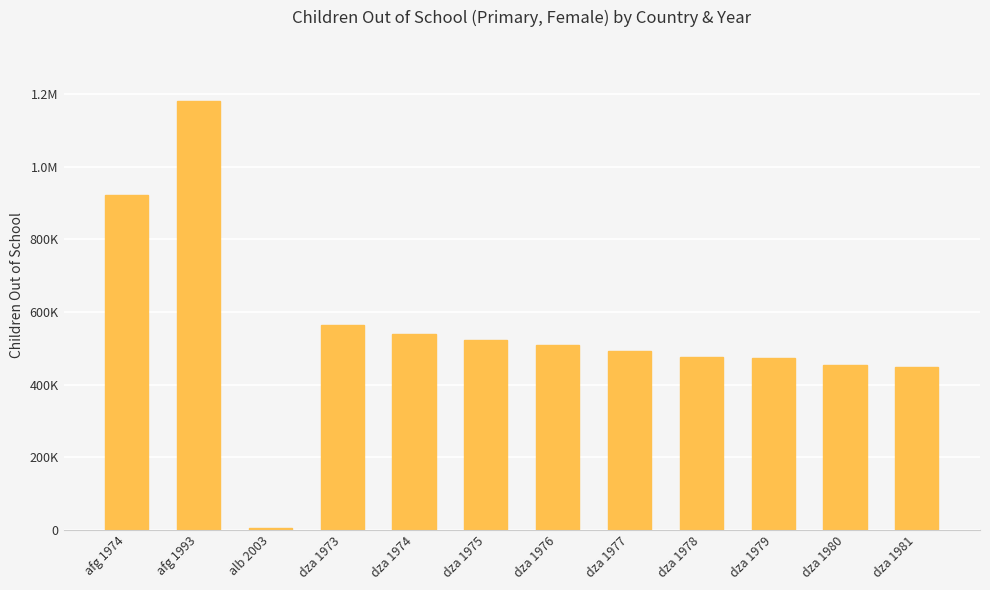

Are the bars horizontal?

No